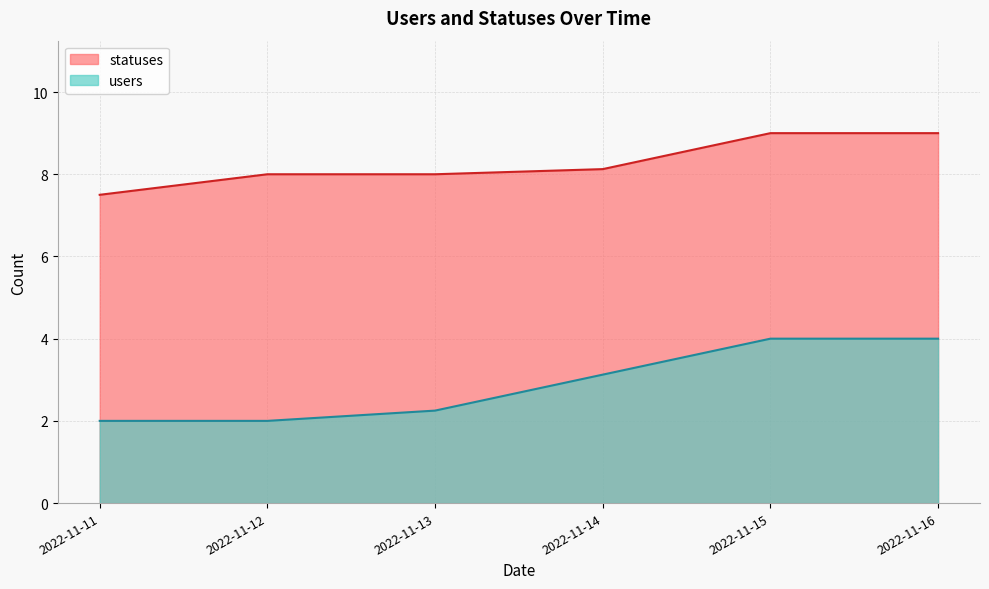

At which label does users reach its minimum?

2022-11-11